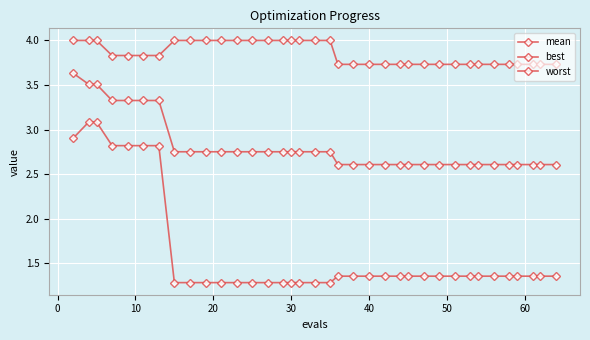

True or false: best and mean cross at least once.

False